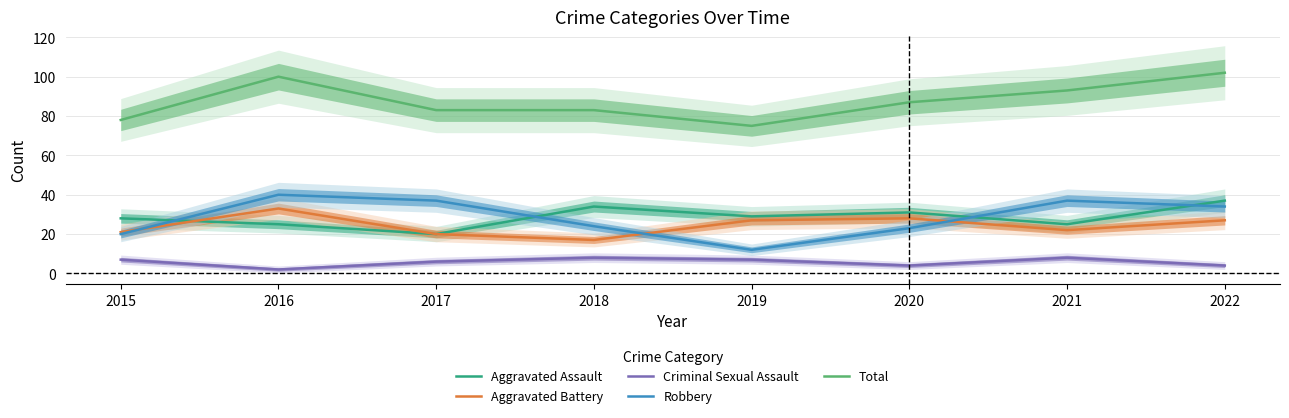

At how many categories does at least one series exceed 29?

8